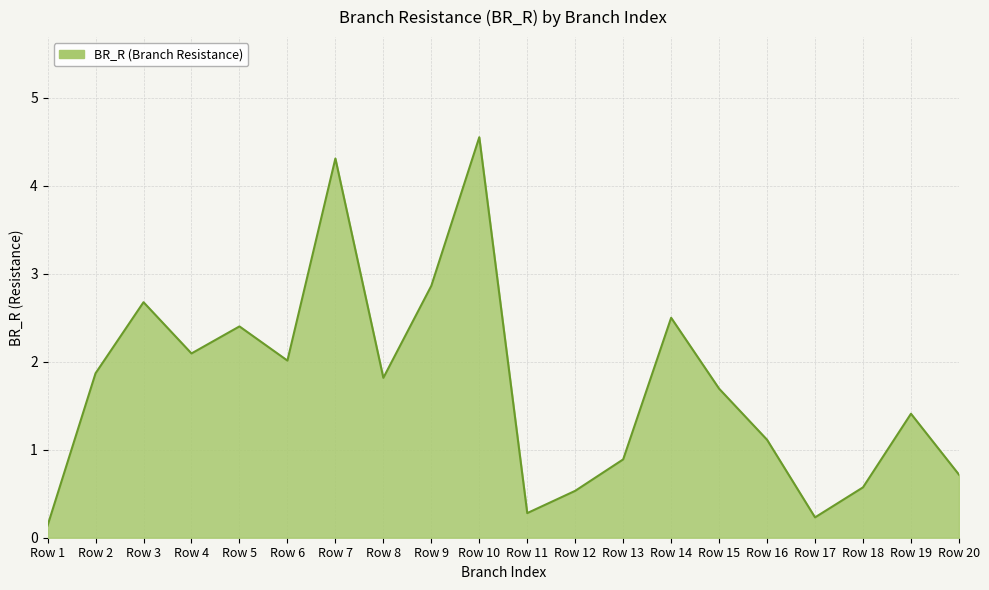

At which category does the data reach its first local valley?

Row 4